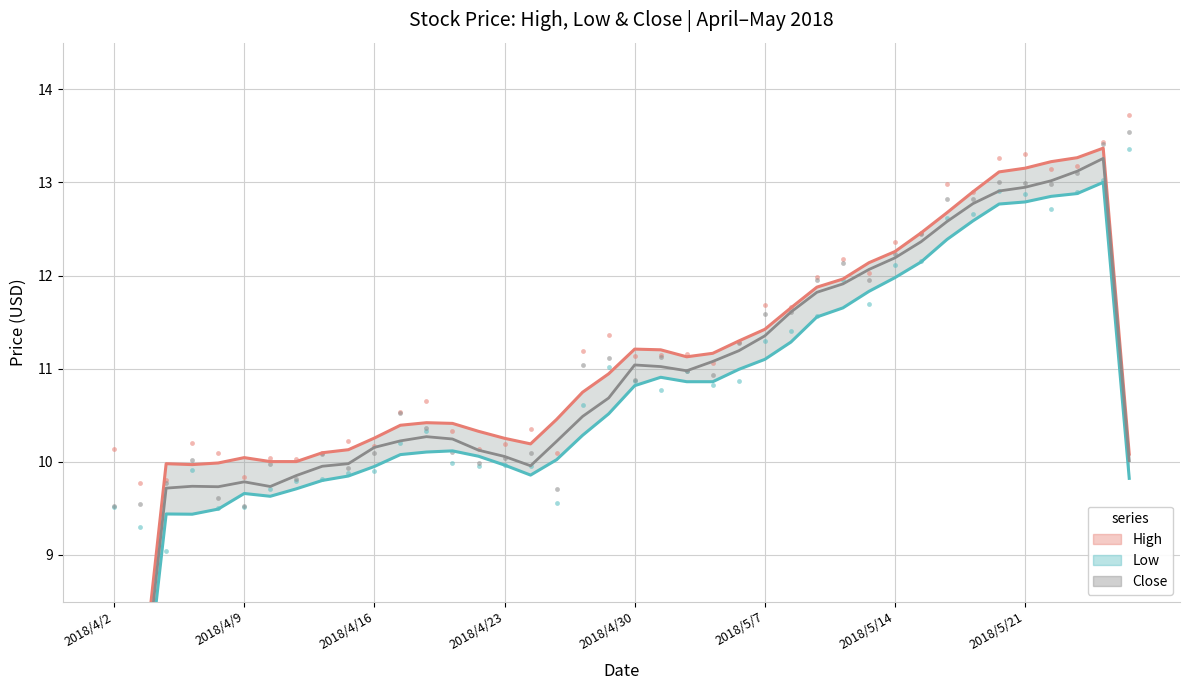

Which series has the largest Y range (max minus min)?

Close